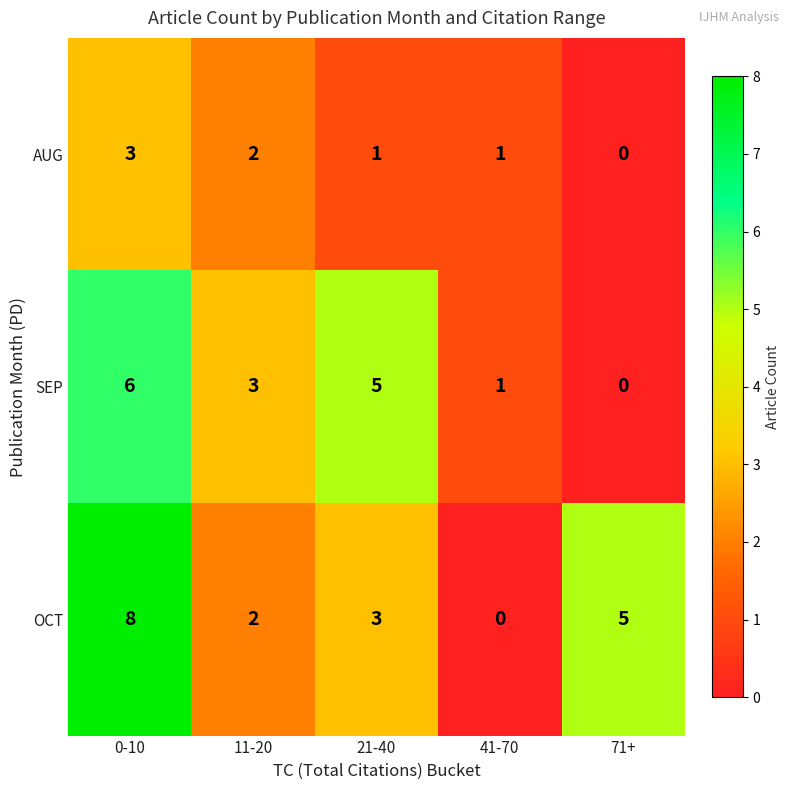

At which category does the chart reach its peak across all series?

0-10